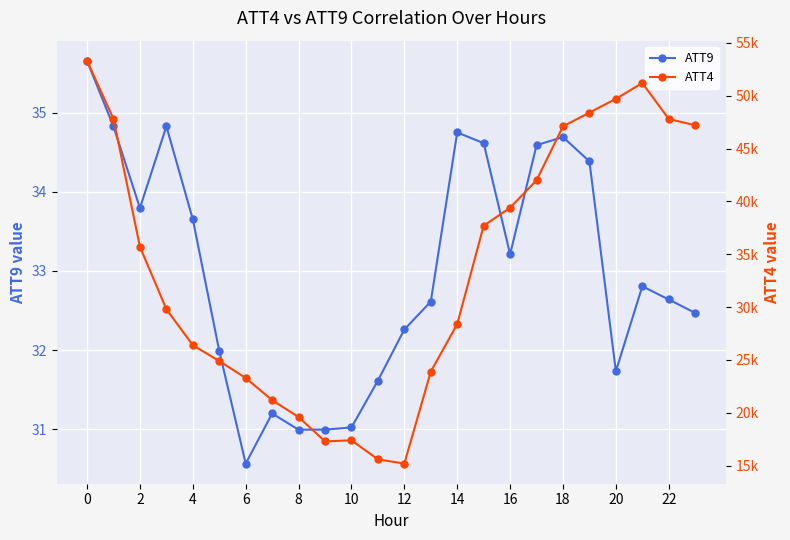

What is the spread (max minus min) of values at 17?

41965.4